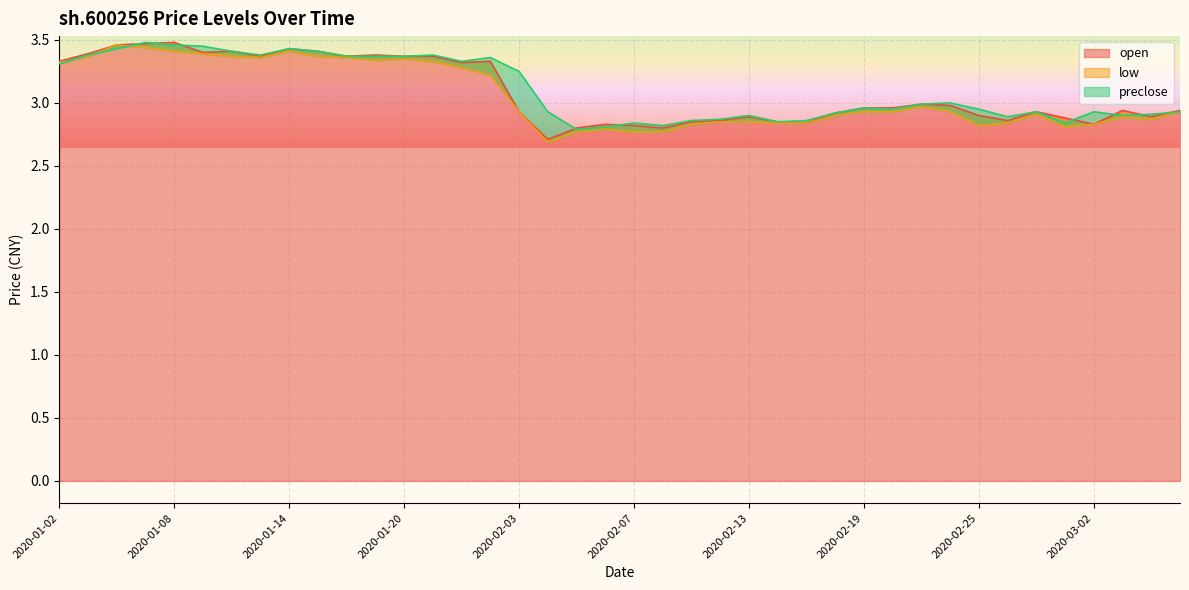

What is the sum of all low values?

122.3